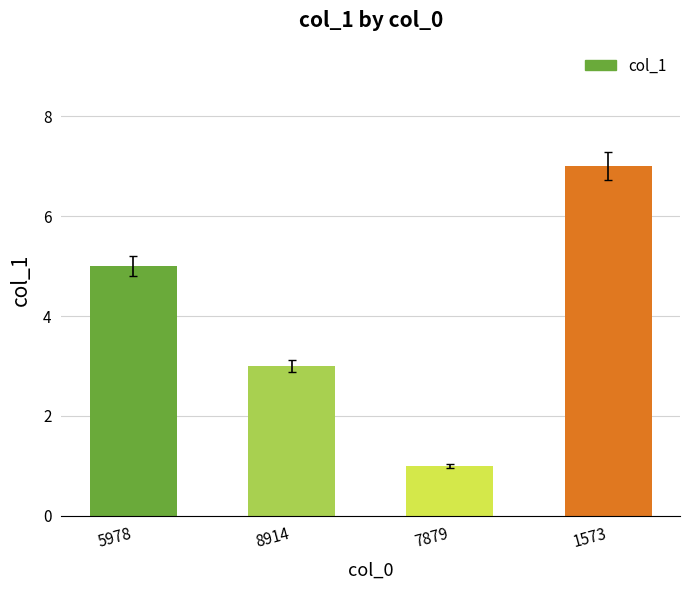

Reading left to right, transcribe all the data shown in this chart.

5	3	1	7